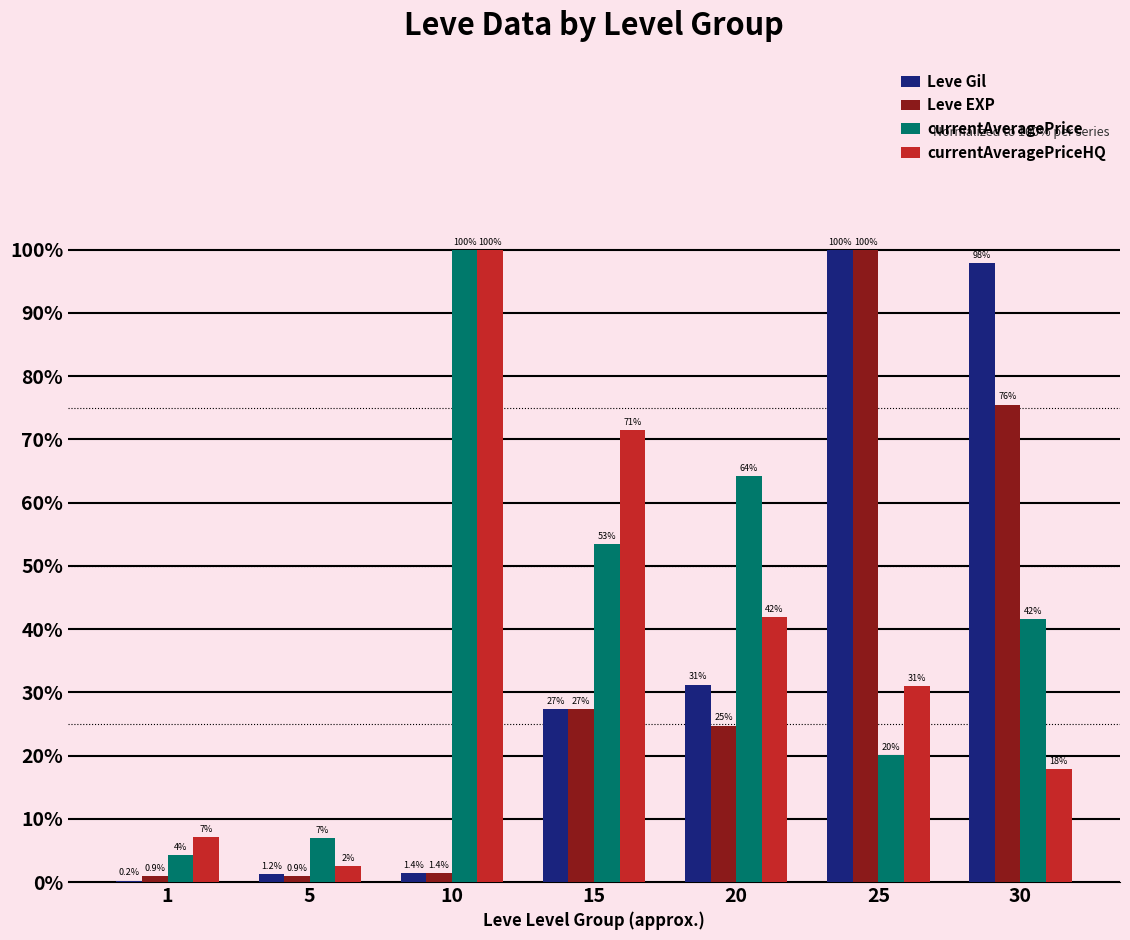

Which series has the largest total across all categories?

currentAveragePrice